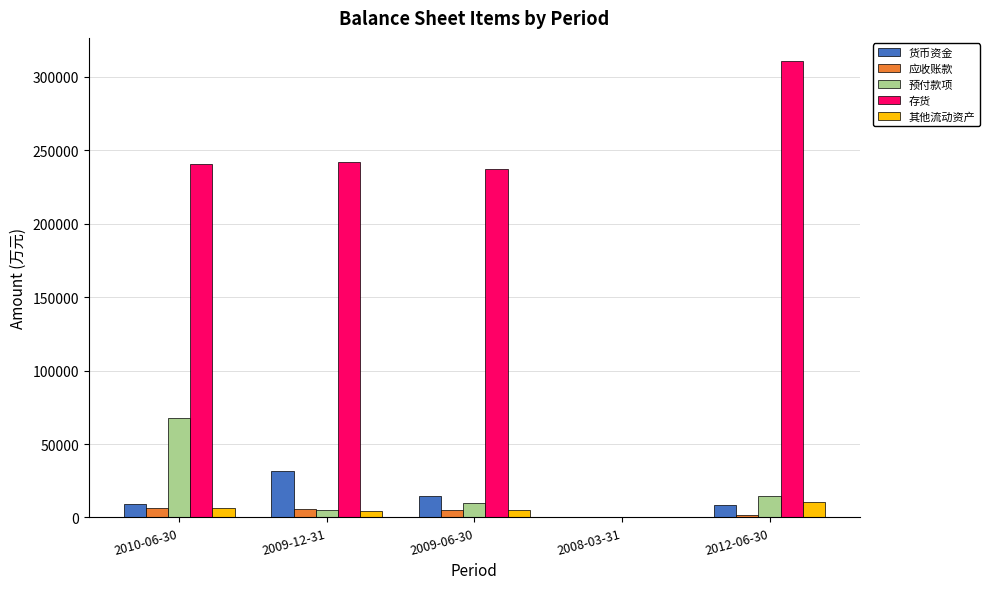

What is the sum of all 其他流动资产 values?

26407